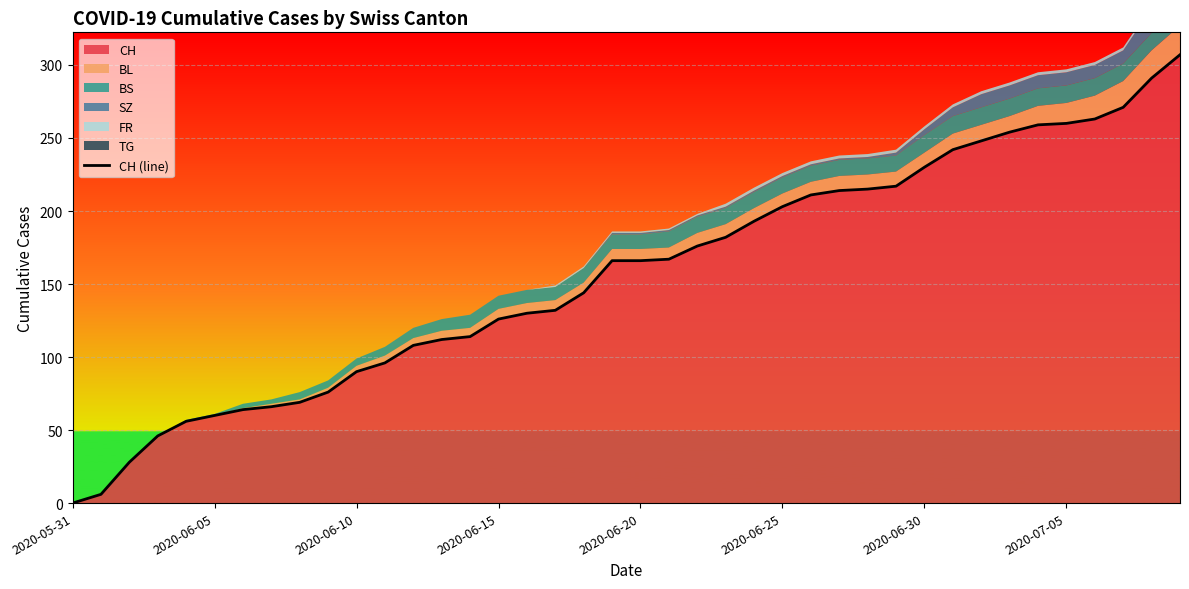

What is the difference between the maximum and minimum values?

307